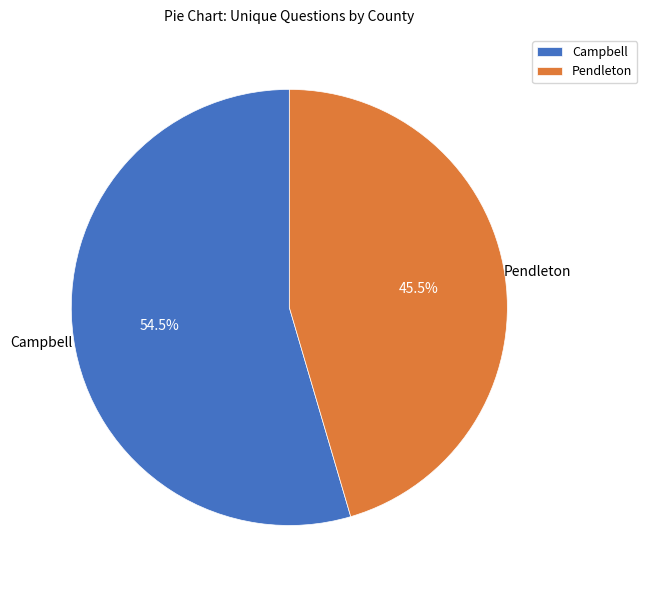

Which category has the smallest portion of the pie?

Pendleton